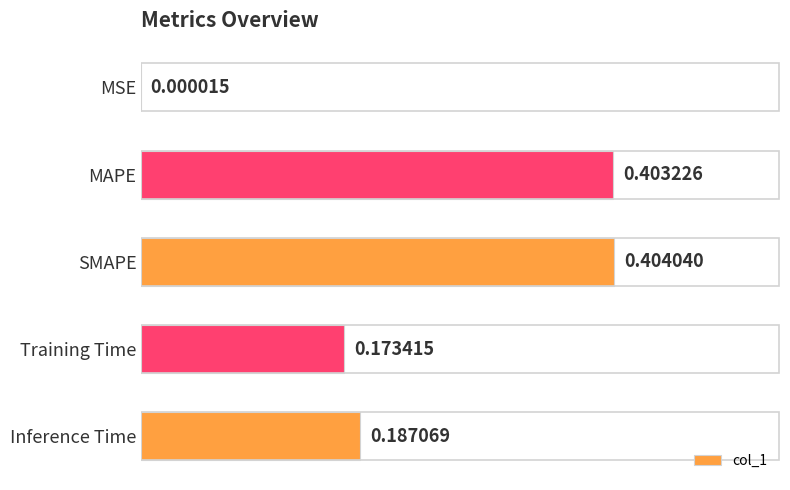

At which category does the chart reach its peak across all series?

SMAPE